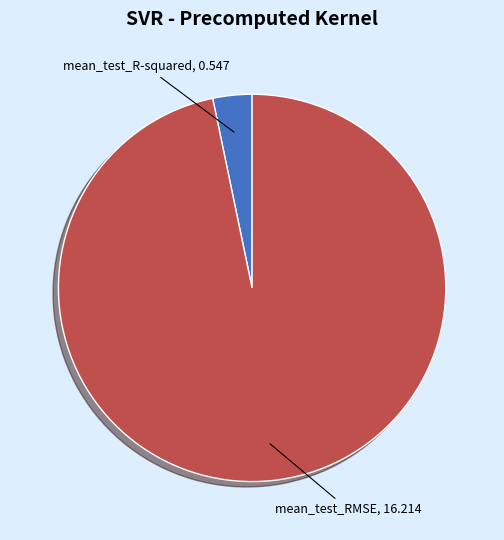

Do mean_test_RMSE and mean_test_R-squared together represent more than half of the pie?

Yes